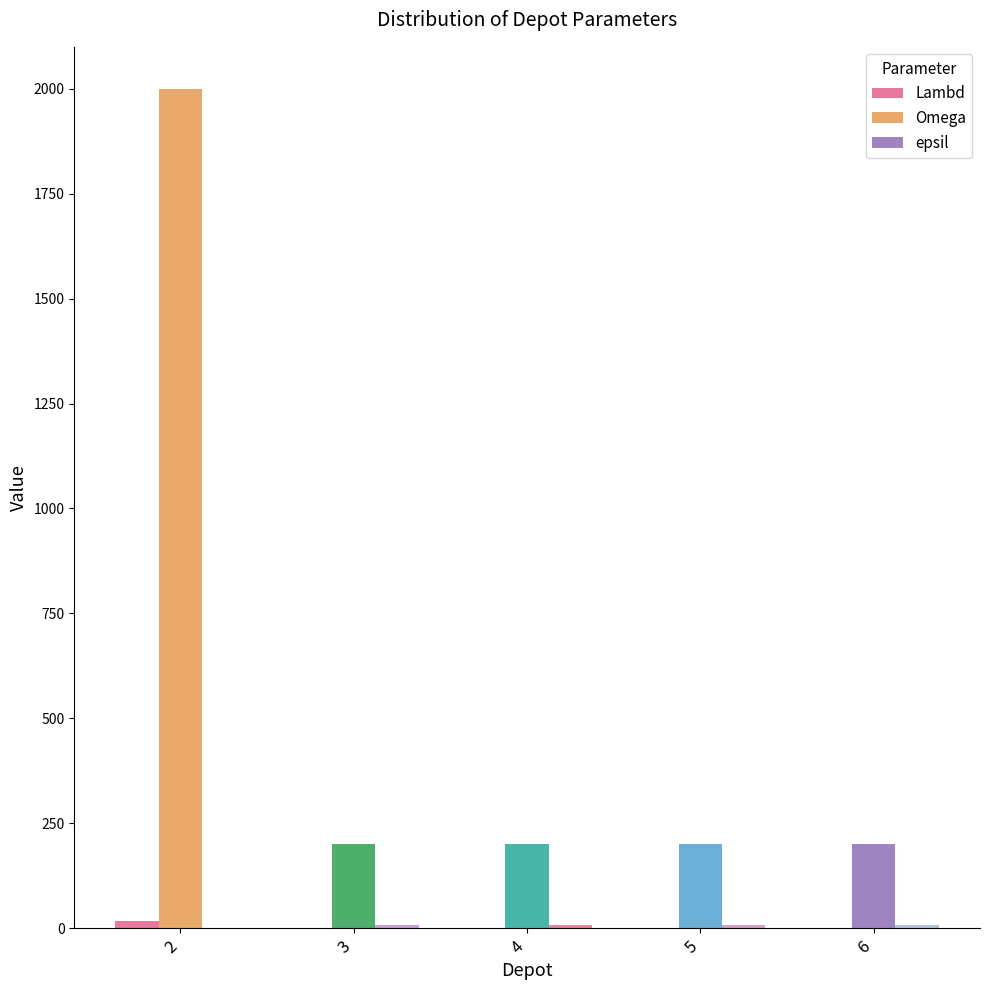

Which series has the largest total across all categories?

Omega